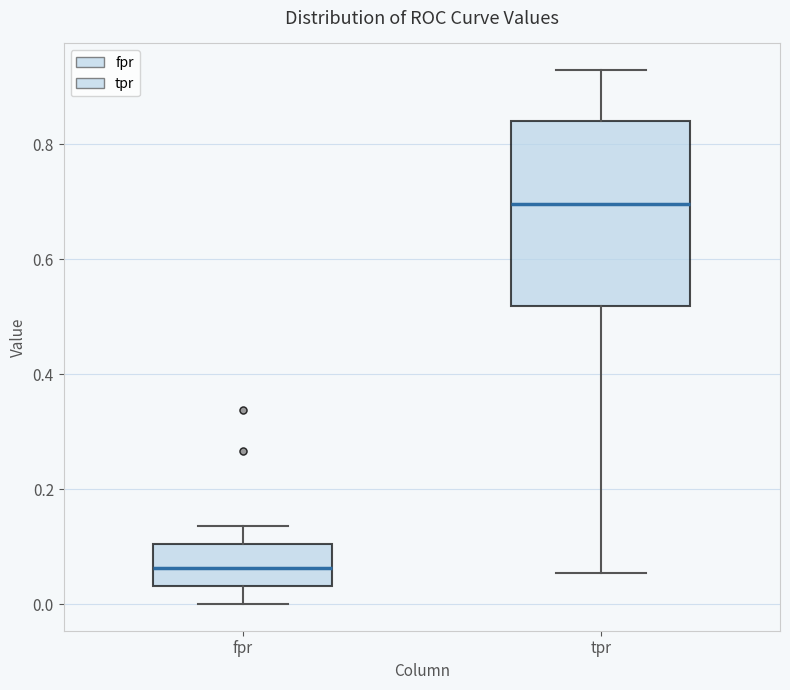

Where does the lower whisker of the box for tpr end on the y-axis? The values are not printed on the chart, so give them approximately, as read against the axis.

0.06